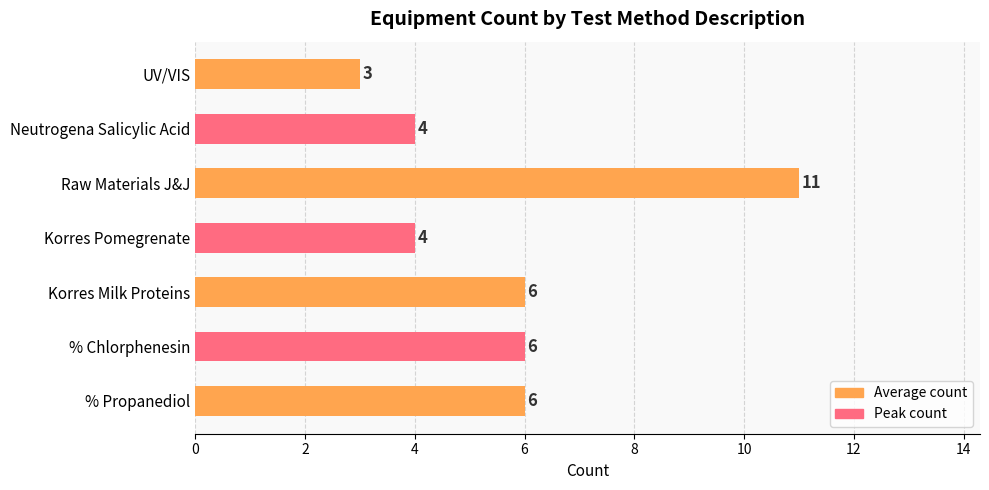

What is the maximum value shown in the chart?

11